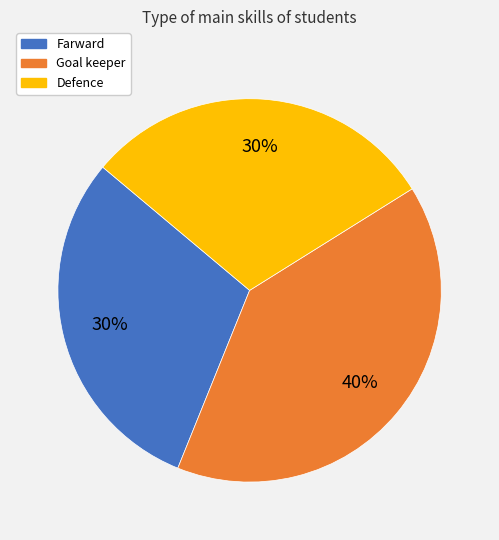

Approximately how many times larger is the value at Goal keeper compared to Defence?

1.3